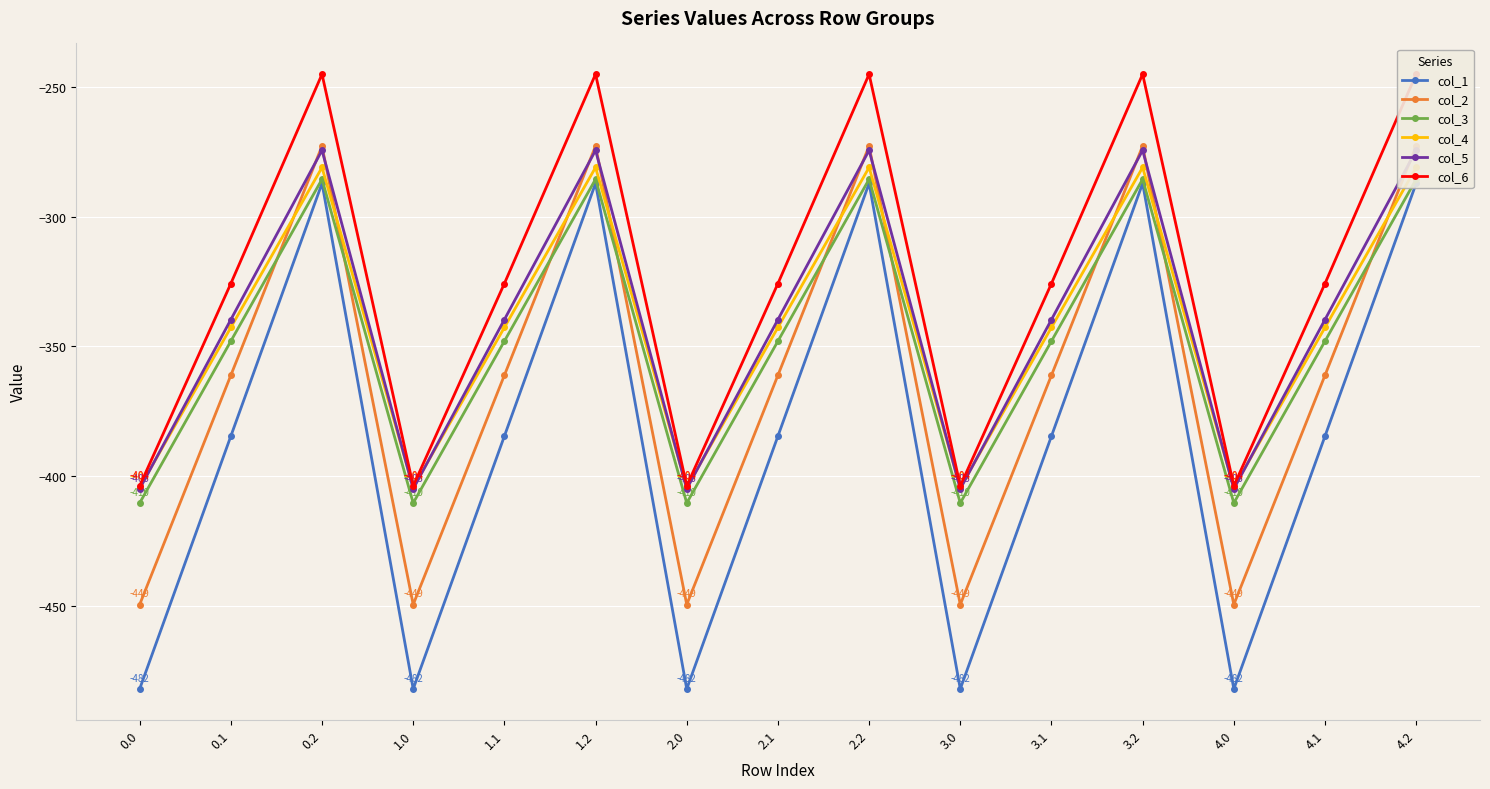

What is the sum of the col_4 values at 4.0 and 4.1?

-747.0